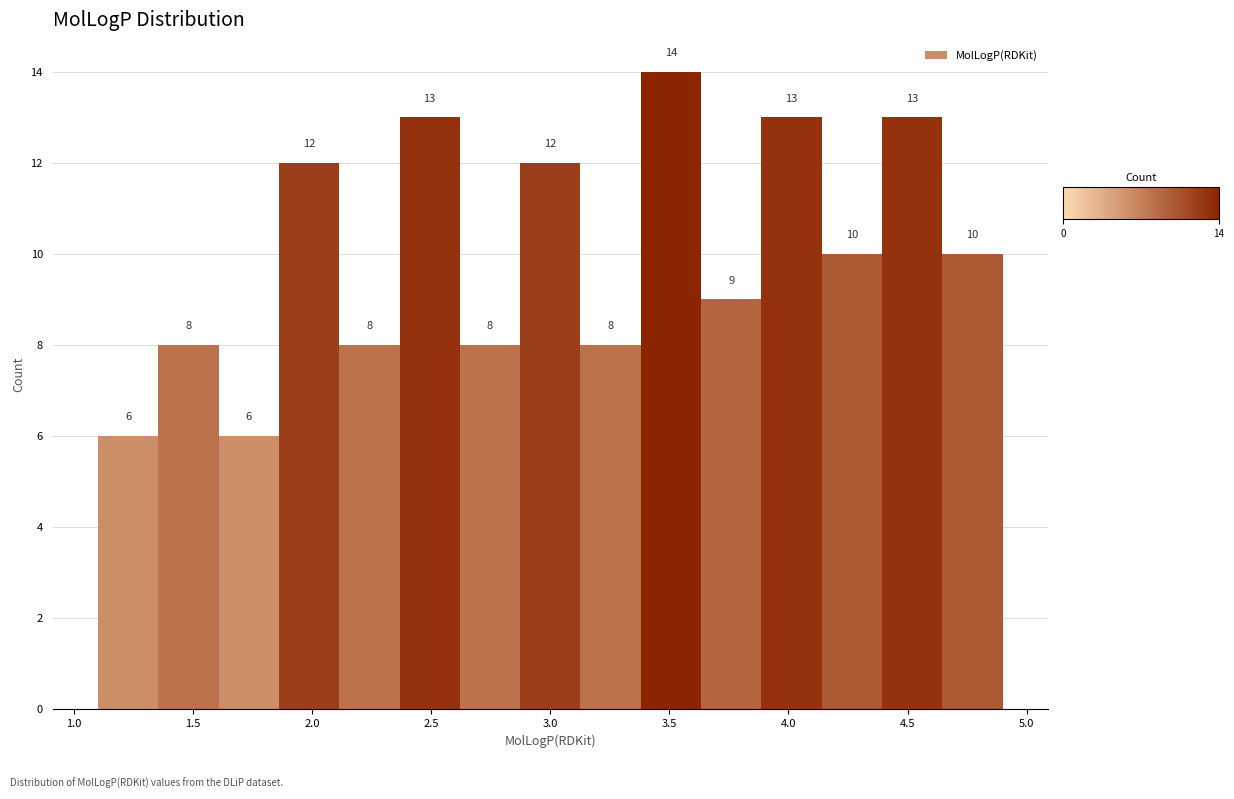

Reading left to right, transcribe this chart: for each bar, give the range it covers on the x-axis and its height. The bar edges are not printed on the chart, so give them approximately, as read against the axis.

1.10 to 1.35: 6
1.35 to 1.60: 8
1.60 to 1.85: 6
1.85 to 2.10: 12
2.10 to 2.35: 8
2.35 to 2.60: 13
2.60 to 2.85: 8
2.85 to 3.15: 12
3.15 to 3.40: 8
3.40 to 3.65: 14
3.65 to 3.90: 9
3.90 to 4.15: 13
4.15 to 4.40: 10
4.40 to 4.65: 13
4.65 to 4.90: 10